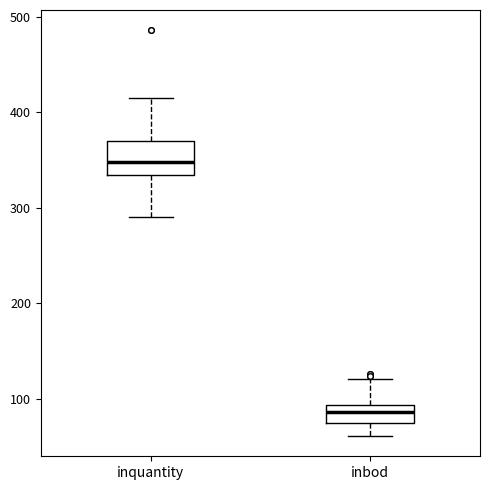

Which box is the tallest, from its lower edge to its upper edge?

inquantity